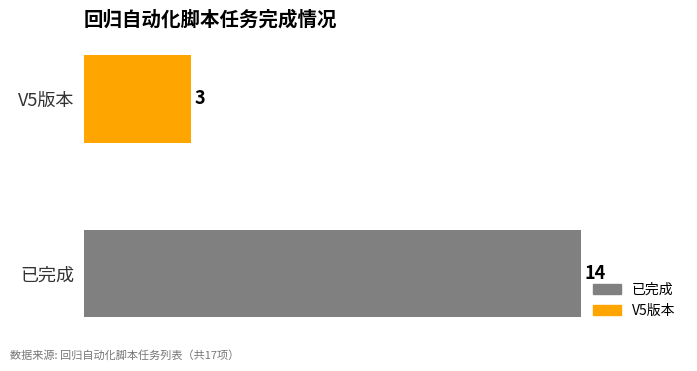

What is the greatest value displayed?

14